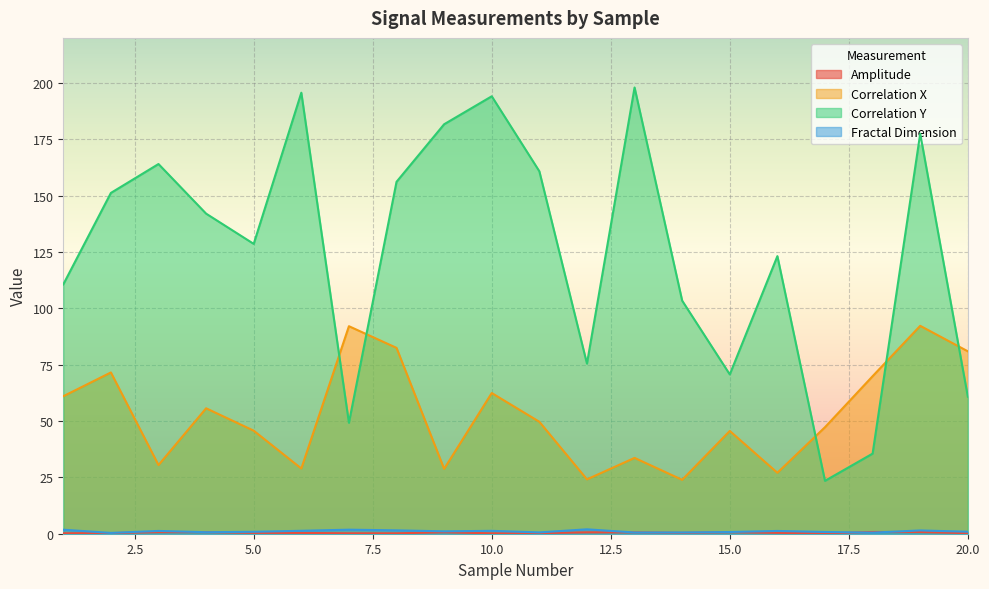

At how many categories does at least one series exceed 108?

13